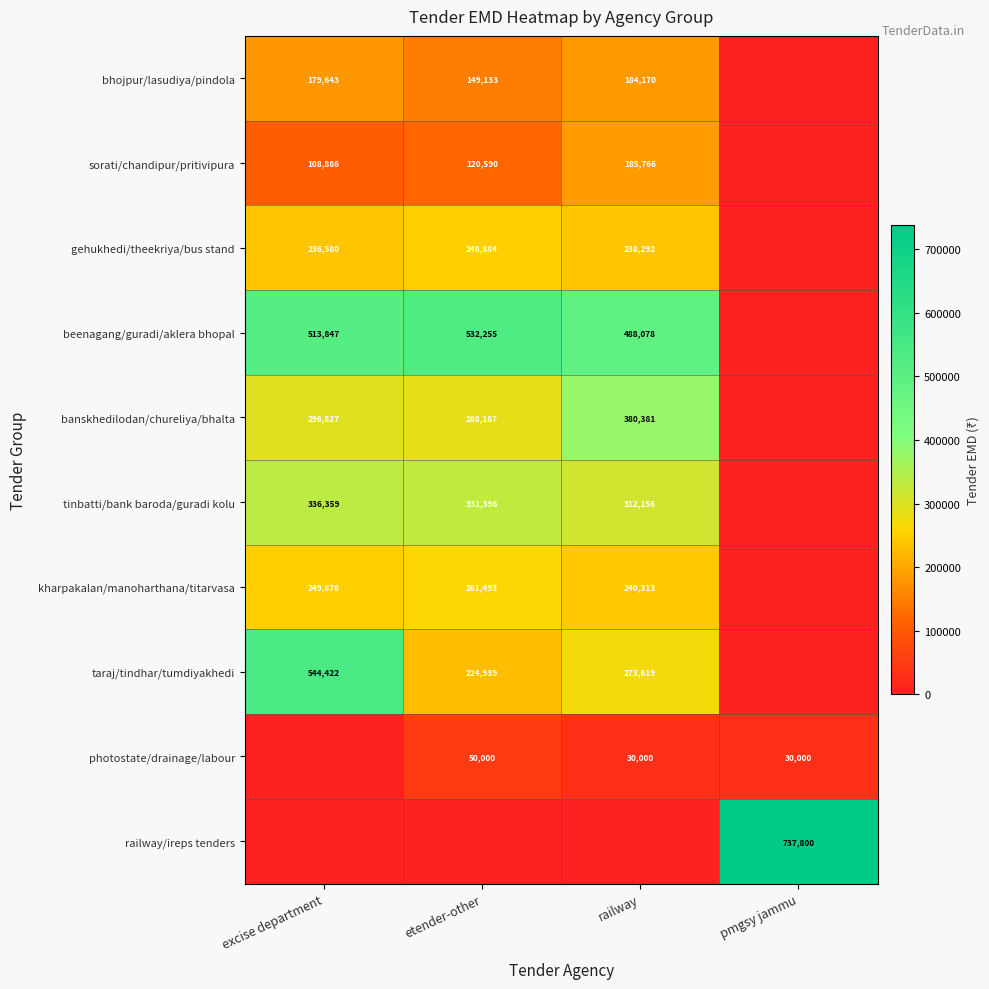

Is it true that kharpakalan/manoharthana/titarvasa equals 261493 at etender-other?

True